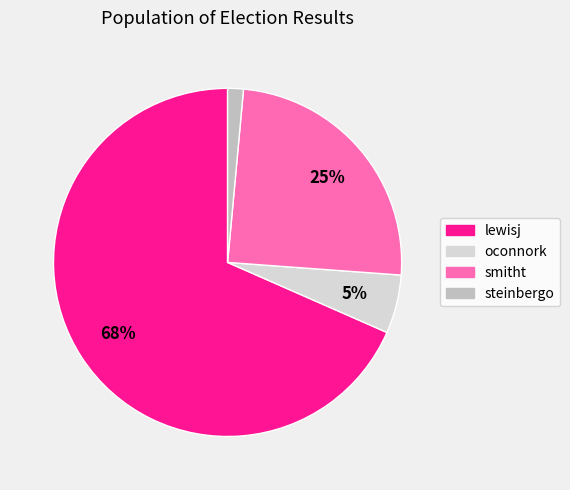

Is it true that oconnork is 17% of the pie?

False